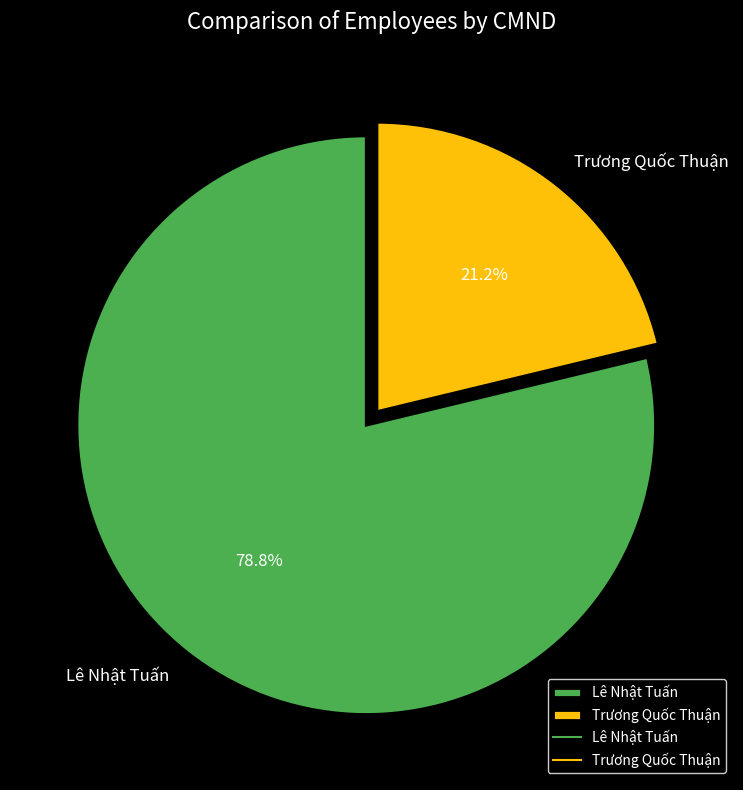

Is Trương Quốc Thuận the majority of the pie?

No